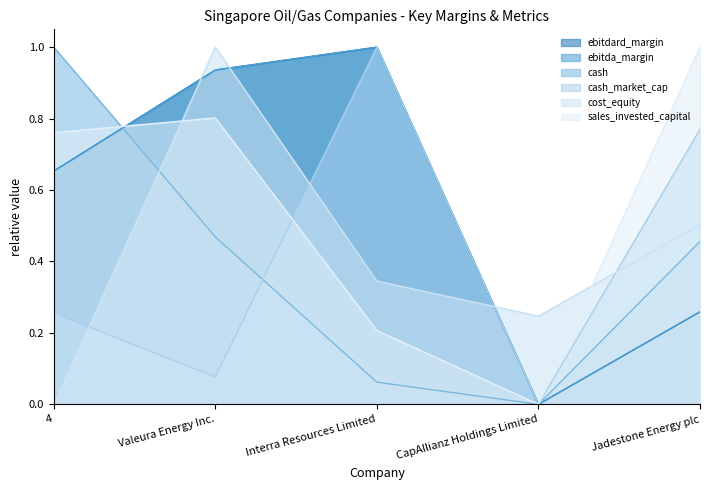

List the series in order of their peak value, highest first.

ebitdard_margin, ebitda_margin, cash, cash_market_cap, cost_equity, sales_invested_capital